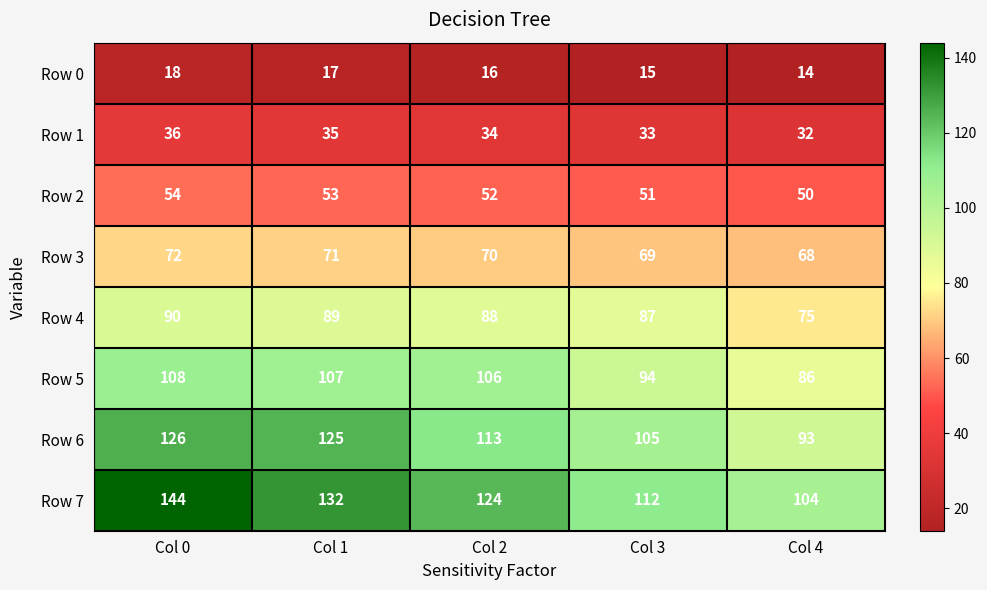

Is it true that Row 0 equals 17 at Col 1?

True